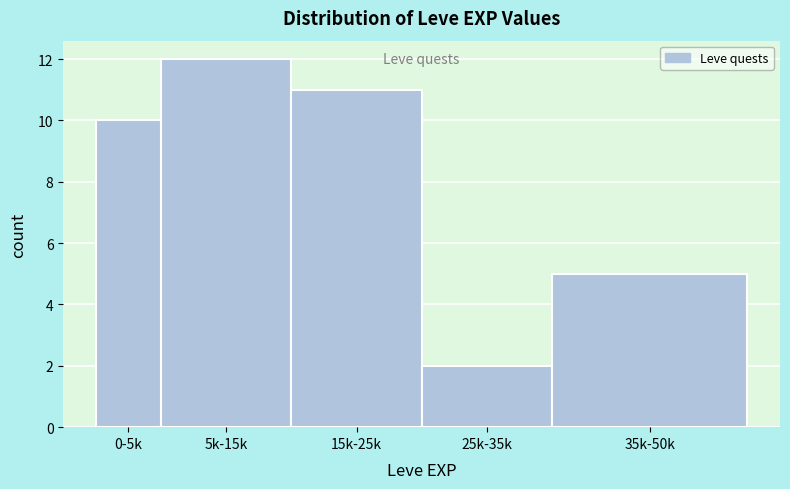

Reading right to left, extract all data points from this chart.

35k-50k=5	25k-35k=2	15k-25k=11	5k-15k=12	0-5k=10